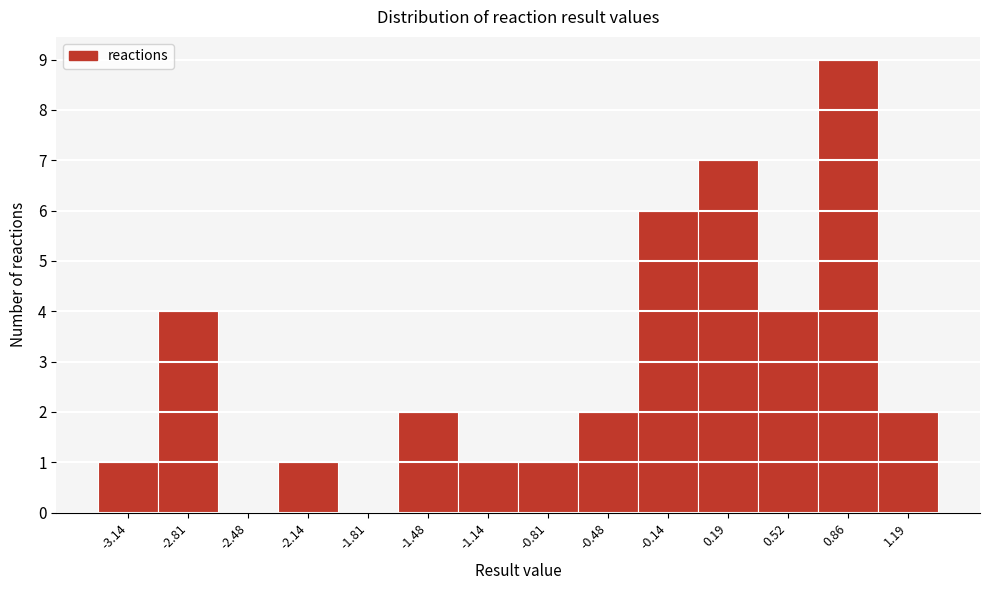

Reading left to right, transcribe all the data shown in this chart.

-3.14=1	-2.81=4	-2.48=0	-2.14=1	-1.81=0	-1.48=2	-1.14=1	-0.81=1	-0.48=2	-0.14=6	0.19=7	0.52=4	0.86=9	1.19=2